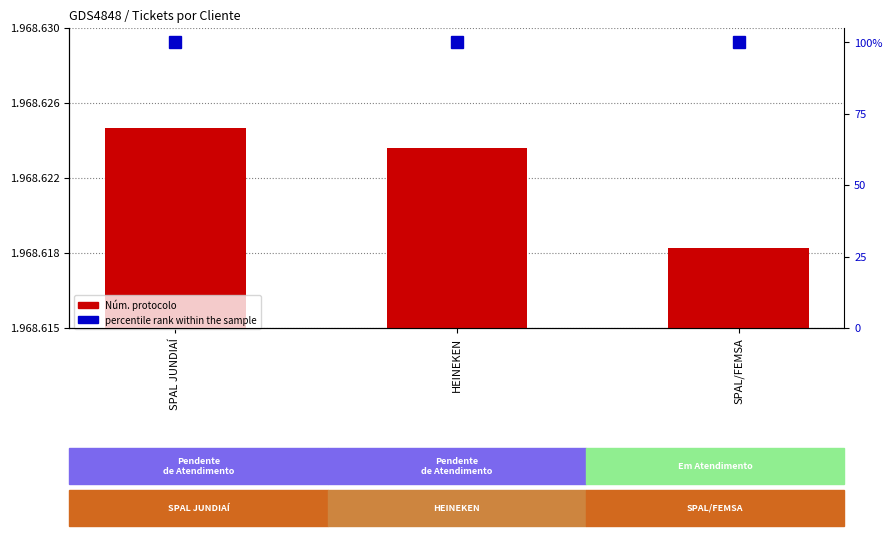

What is the sum of the Núm. protocolo values at HEINEKEN and SPAL/FEMSA?

3937243